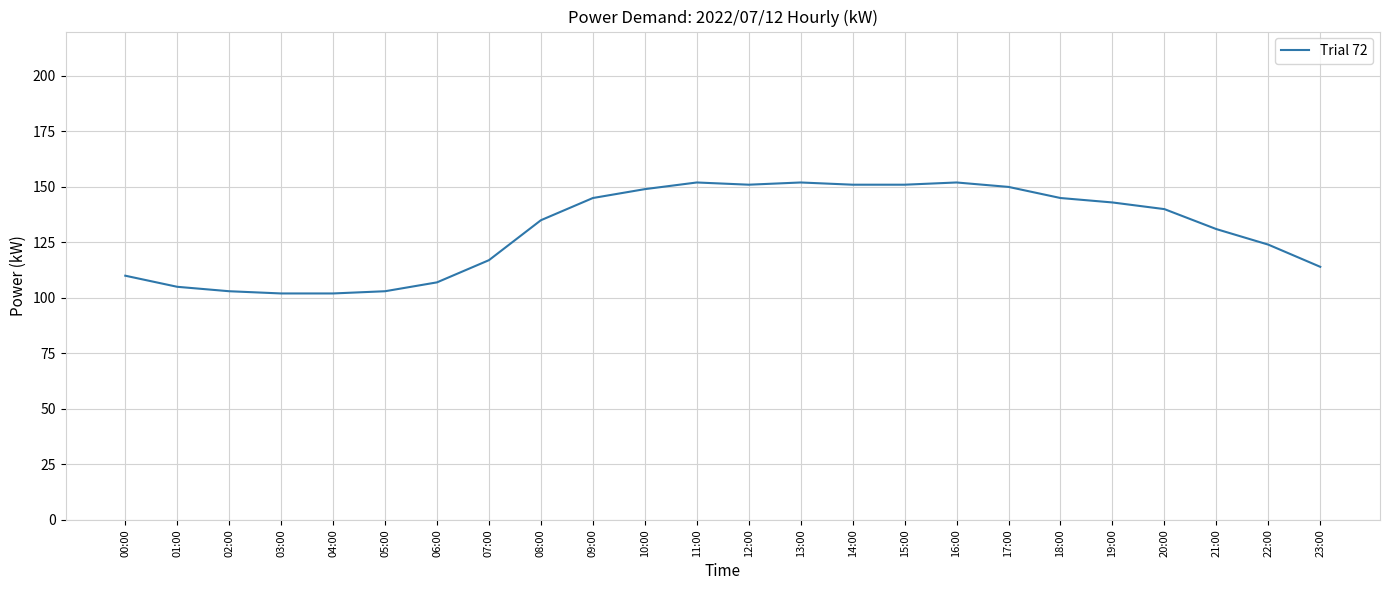

What is the change in value from 02:00 to 21:00?

+28